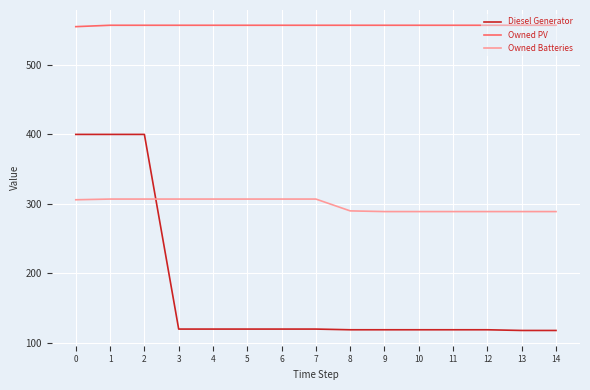

True or false: Diesel Generator has a value of 62 at 8.

False